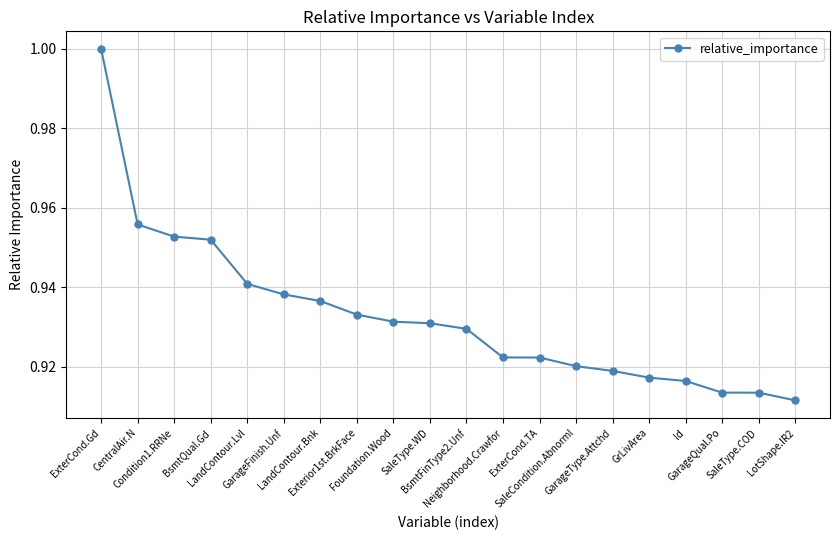

What is the difference between the maximum and second lowest values?

0.1